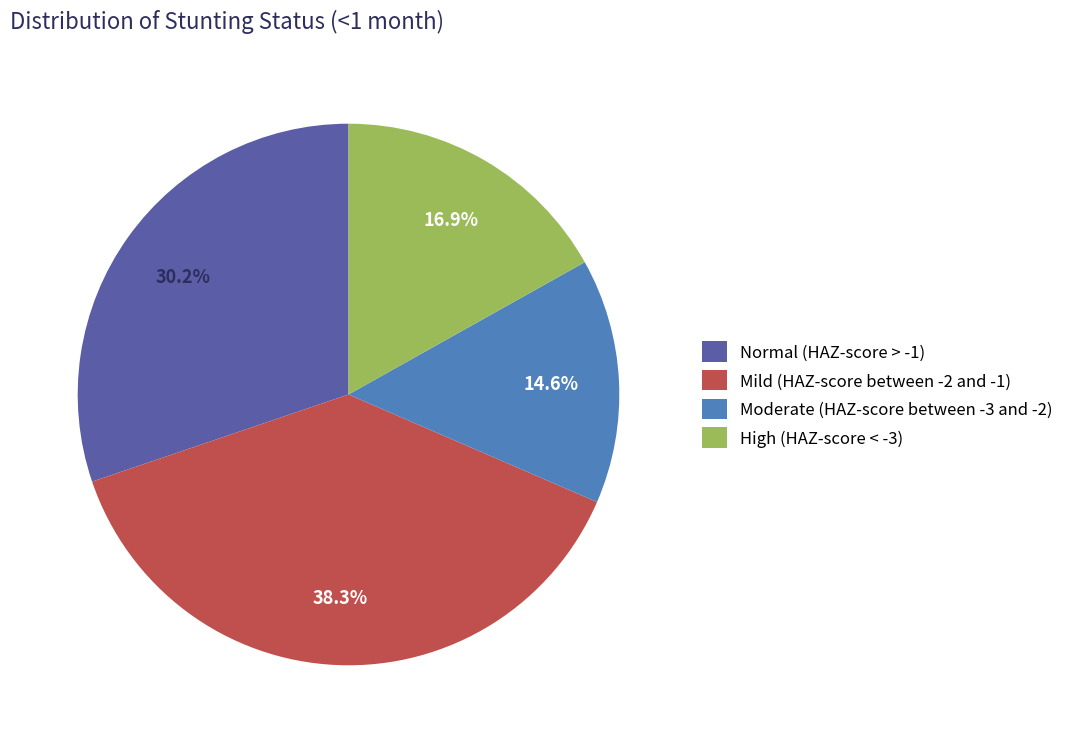

To the nearest percent, what is the difference between the largest and smallest slice percentages?

24%